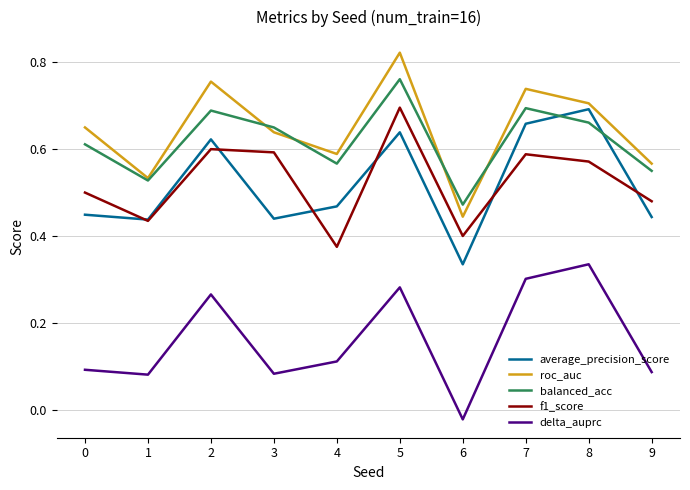

Which series has the largest range (max minus min)?

roc_auc